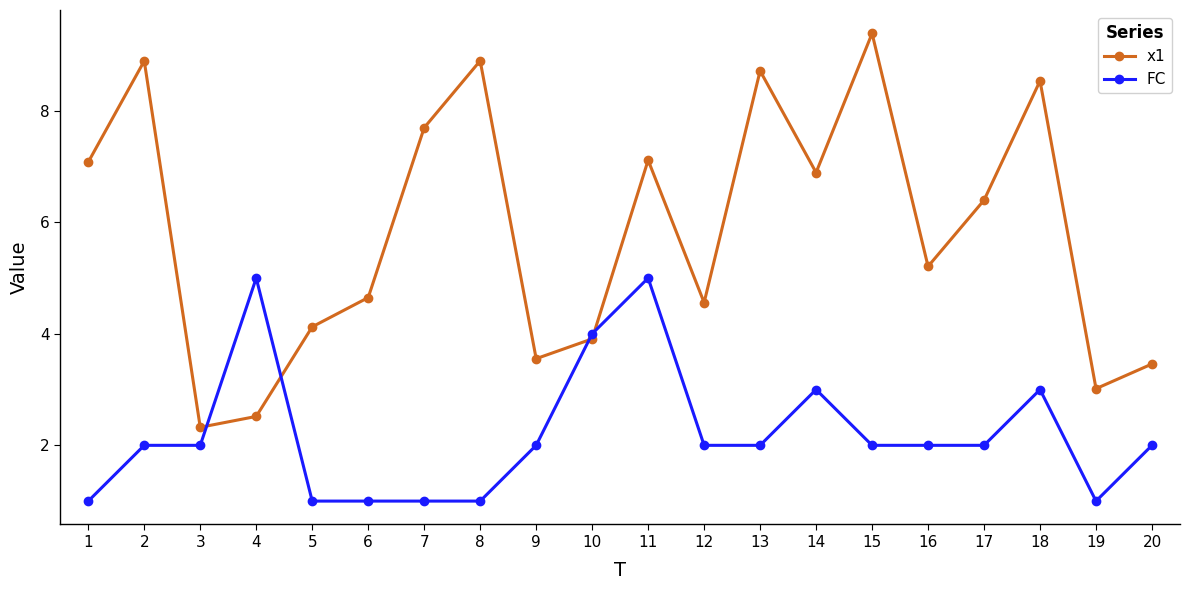

What is the spread (max minus min) of values at 12?

2.6